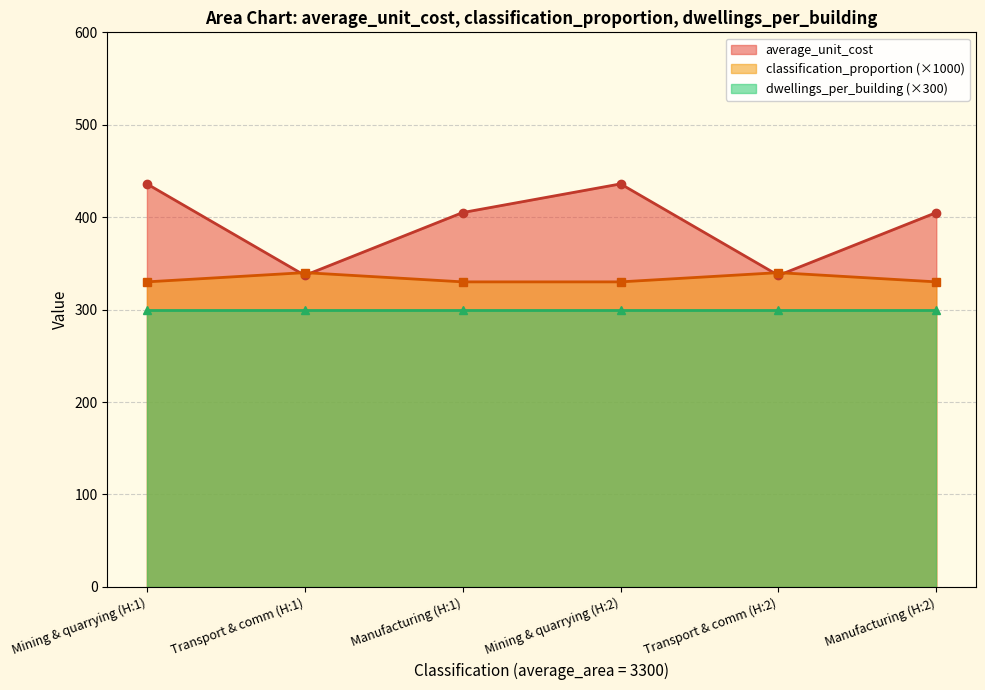

True or false: average_unit_cost has more than 2 points higher than both neighbors.

False